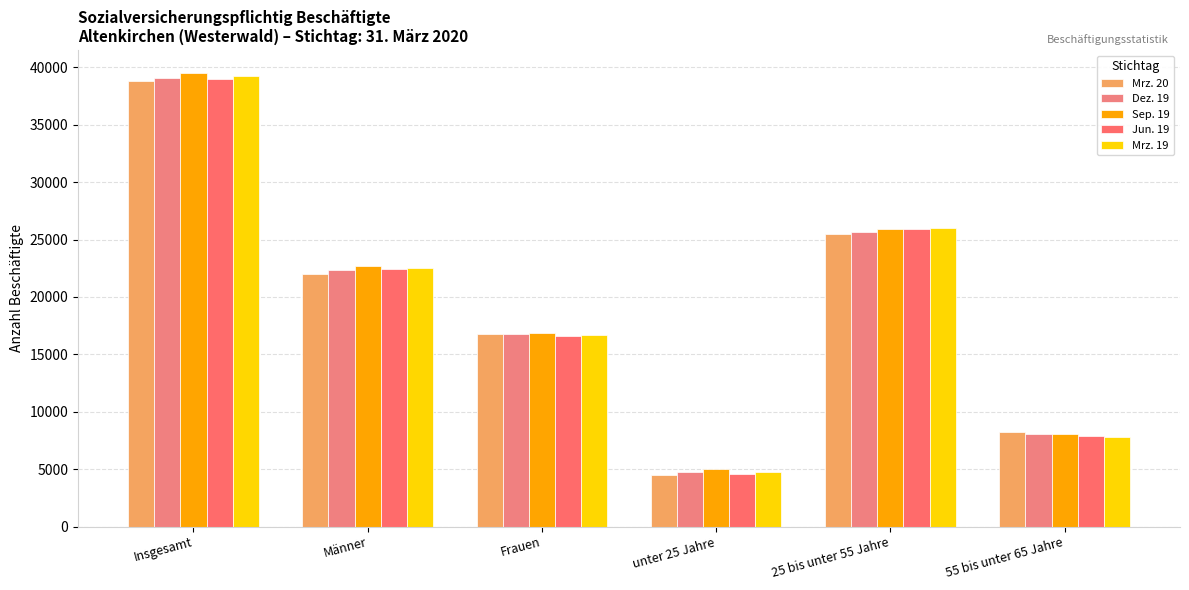

Which label corresponds to the largest value in the chart?

Insgesamt